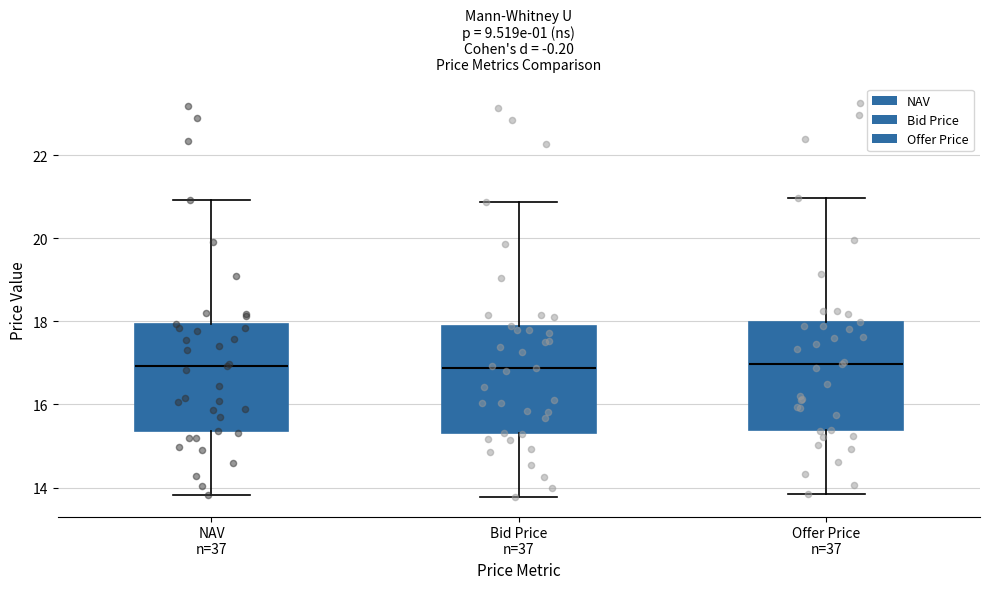

Where is the upper edge of the box for NAV n=37 on the y-axis? The values are not printed on the chart, so give them approximately, as read against the axis.

18.0